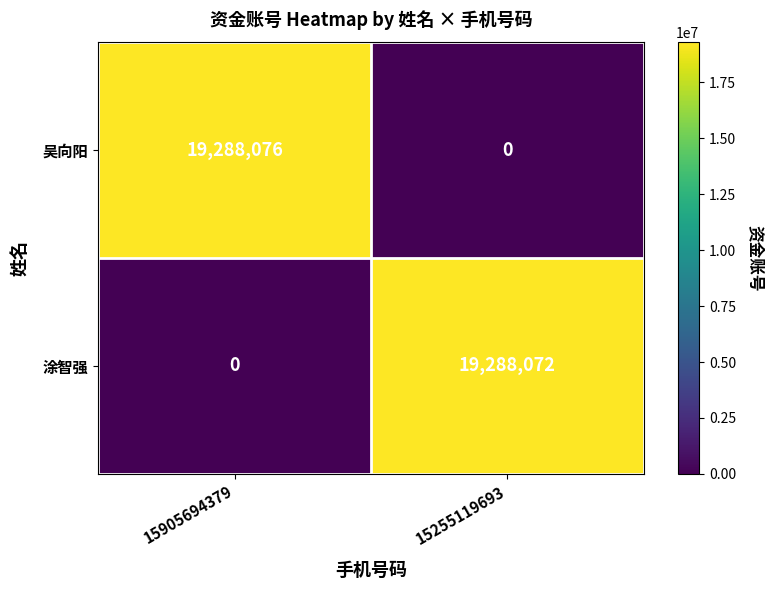

At which category is the sum across all series the highest?

15905694379